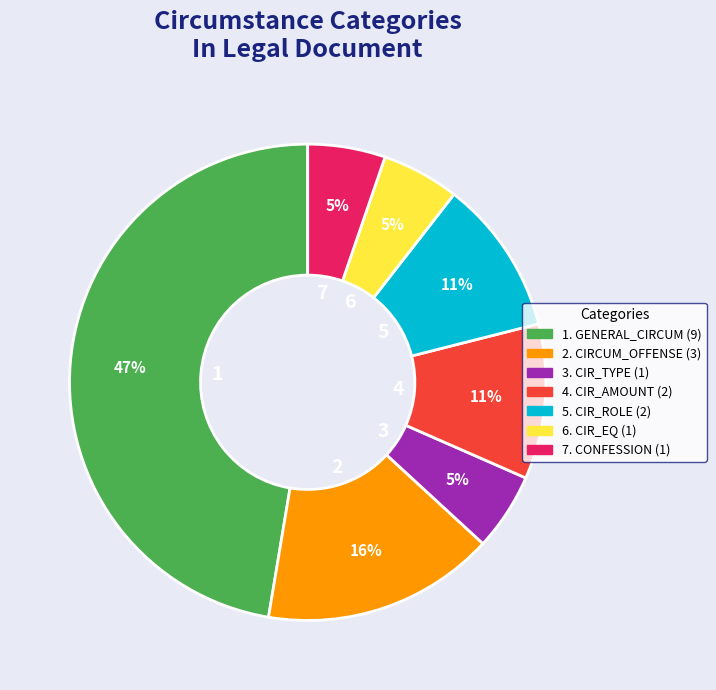

To the nearest percent, what is the average slice percentage?

14%